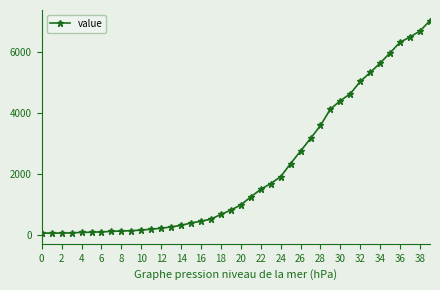

What is the difference between the second highest and minimum values?

6626